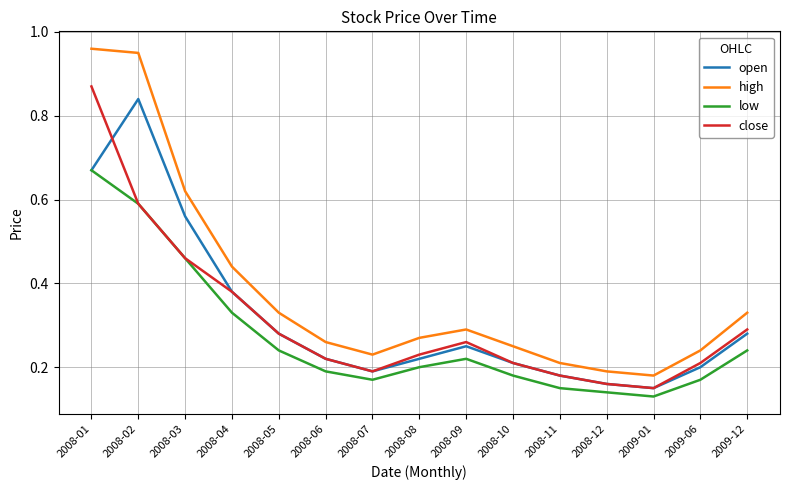

Where is high nearest to the value 0?

2009-01